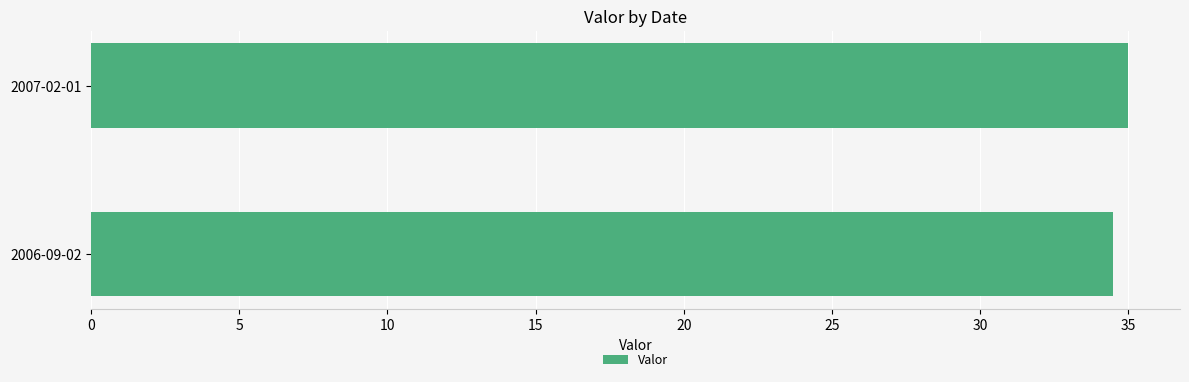

What is the average value?

34.8